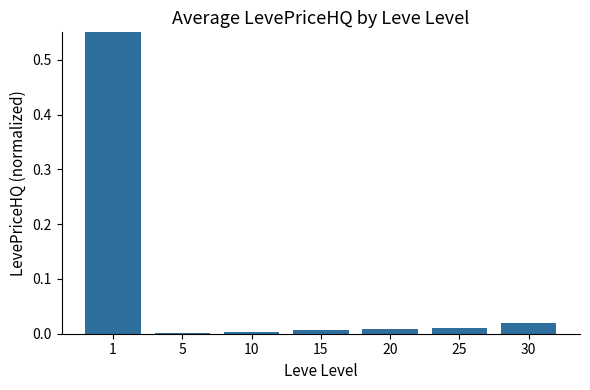

Rank the categories by value from highest to lowest.

1, 30, 25, 20, 15, 10, 5